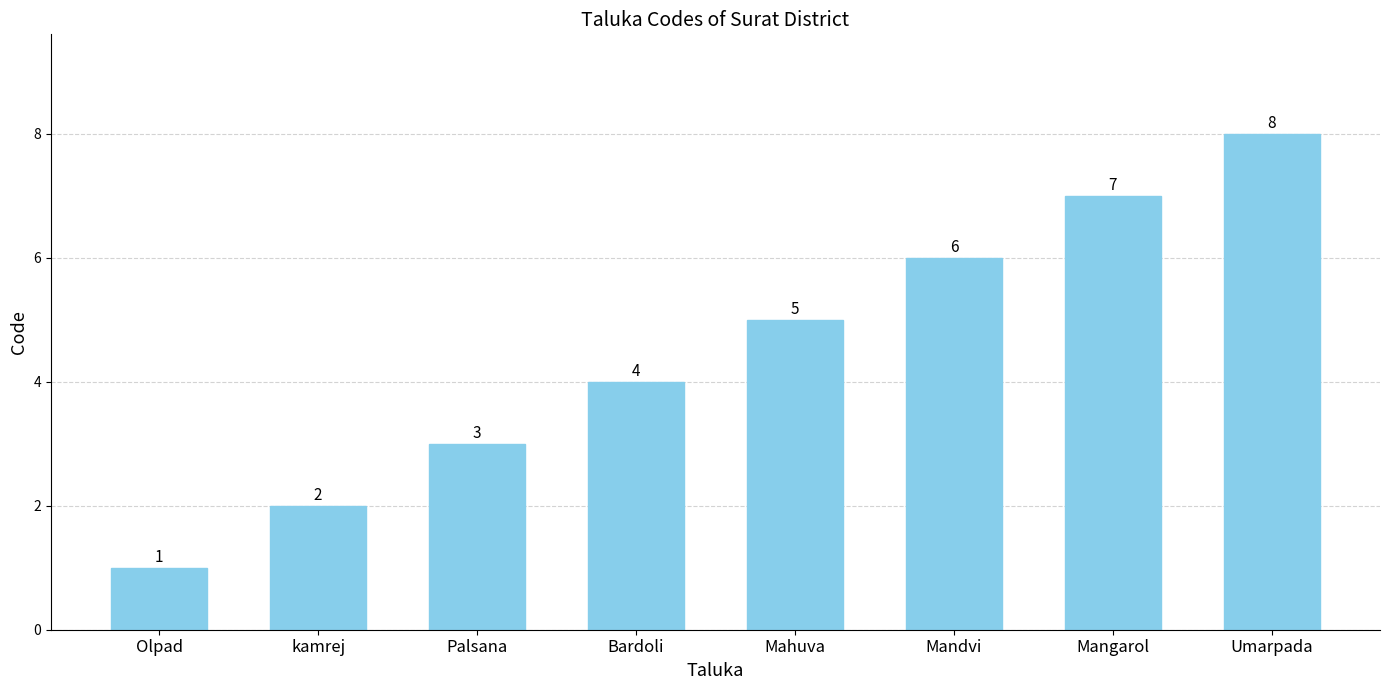

Reading left to right, extract all data points from this chart.

1	2	3	4	5	6	7	8